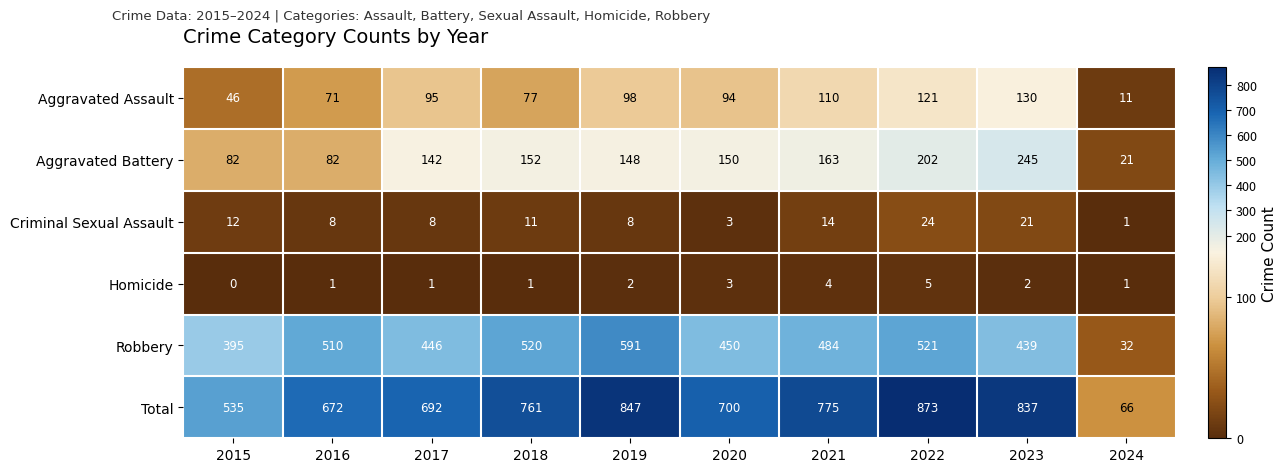

How many series are shown in this chart?

6